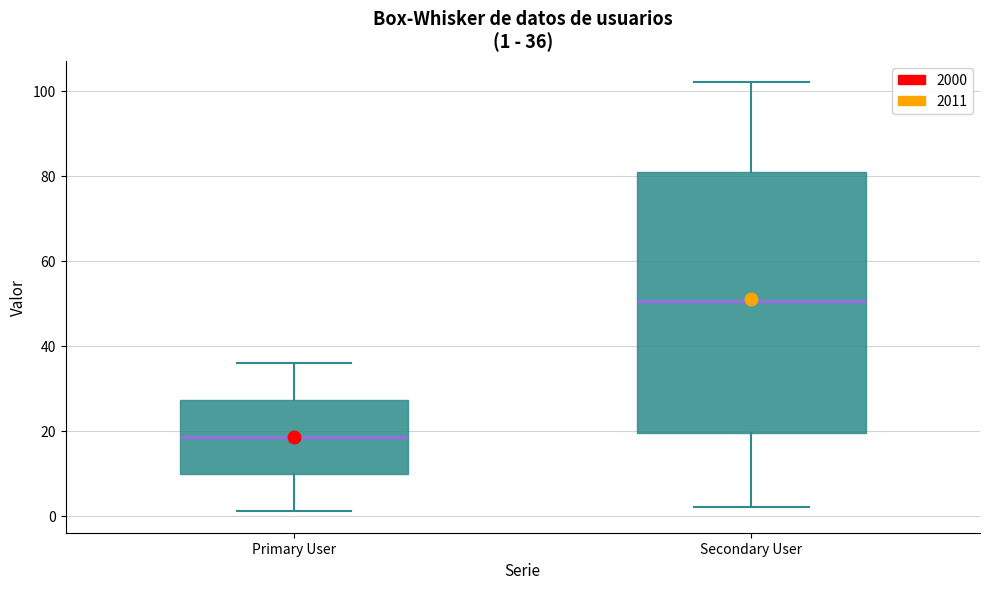

Which box is the tallest, from its lower edge to its upper edge?

Secondary User